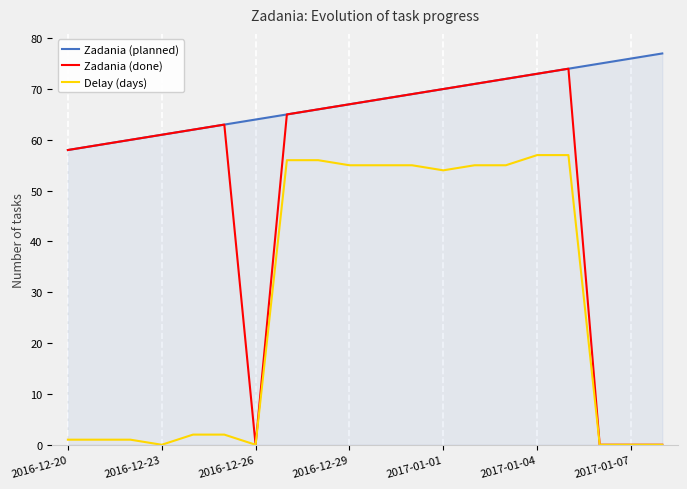

Reading left to right, what are all the values shown in this chart?

Zadania (planned): 58	59	60	61	62	63	64	65	66	67	68	69	70	71	72	73	74	75	76	77
Zadania (done): 58	59	60	61	62	63	0	65	66	67	68	69	70	71	72	73	74	0	0	0
Delay (days): 1	1	1	0	2	2	0	56	56	55	55	55	54	55	55	57	57	0	0	0